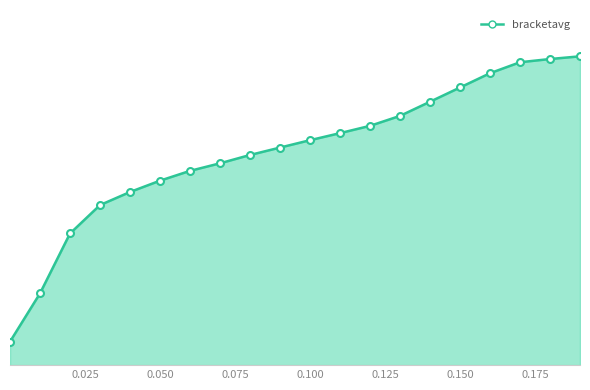

Does the chart have visible grid lines?

No